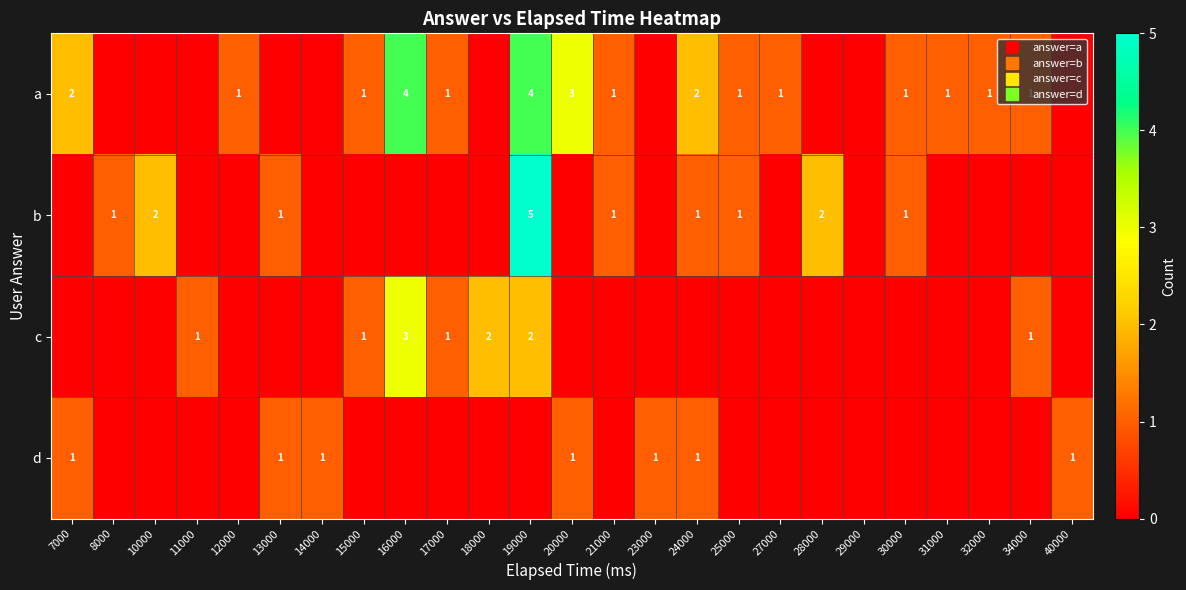

Which label corresponds to the smallest value in the chart?

8000